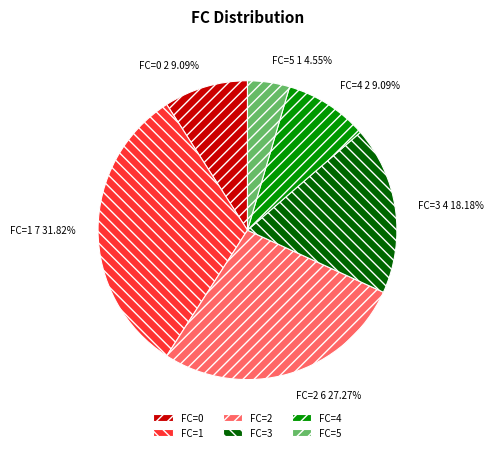

To the nearest percent, what is the difference between the largest and smallest slice percentages?

27%